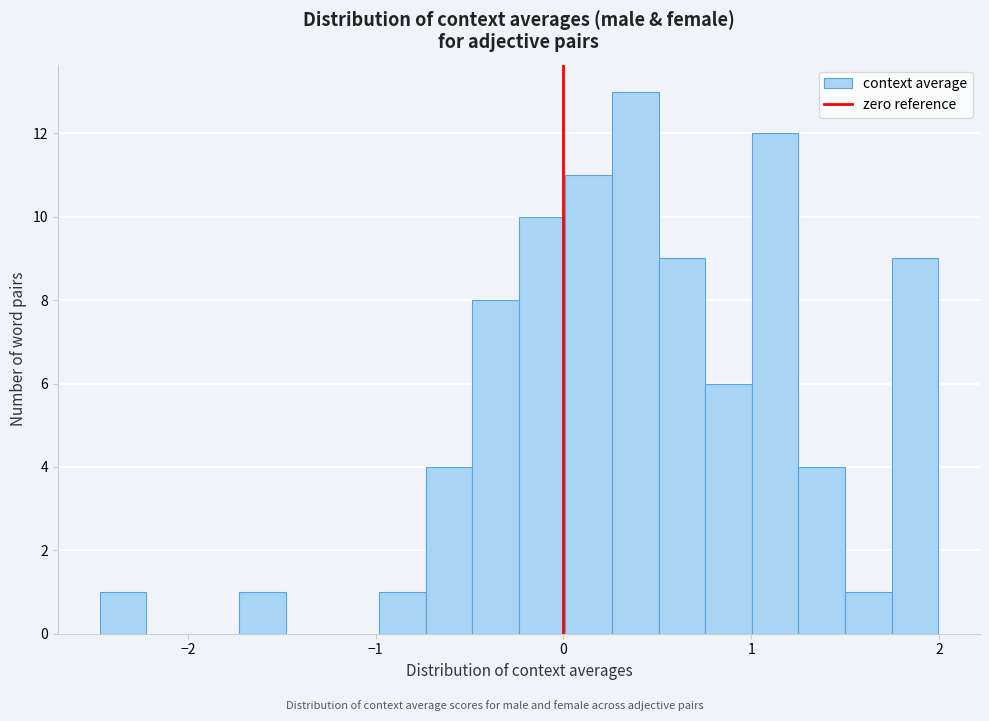

Read against the x-axis, roughly where is the centre of the tallest bar?

0.4